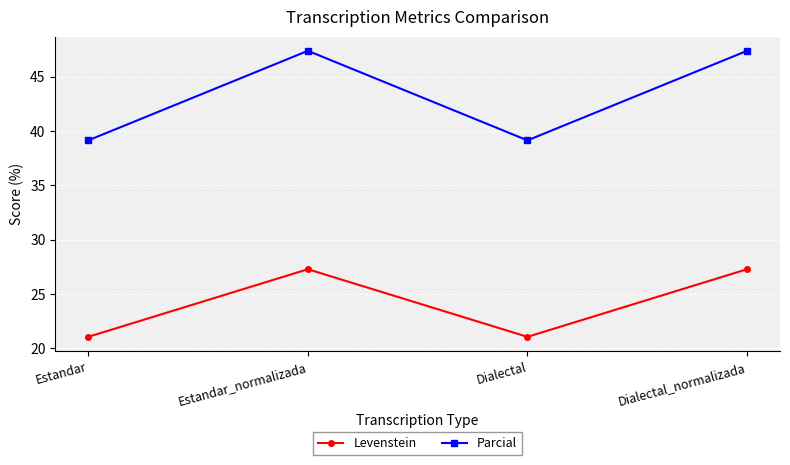

Does the chart display data point markers on the line(s)?

Yes